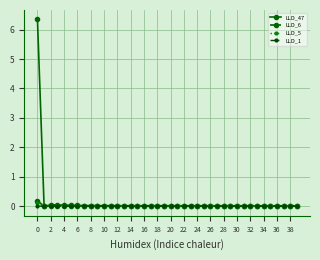

What are all the series names shown in the legend?

LLD_47, LLD_6, LLD_5, LLD_1